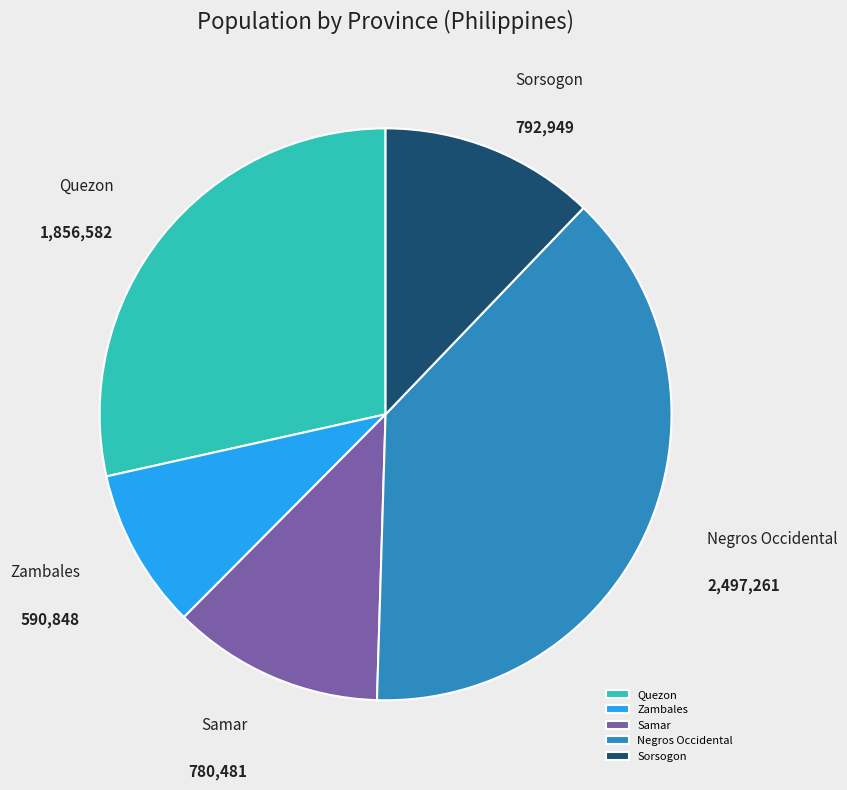

What is the ratio of the value at Quezon to the value at Samar?

2.4